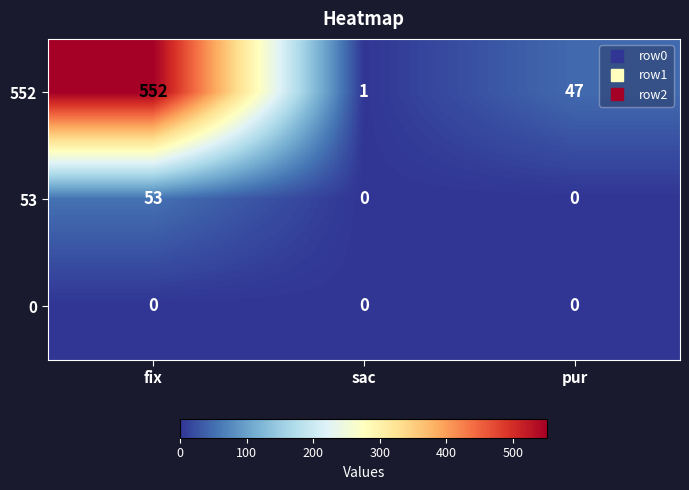

Is it true that 53 equals -36 at sac?

False